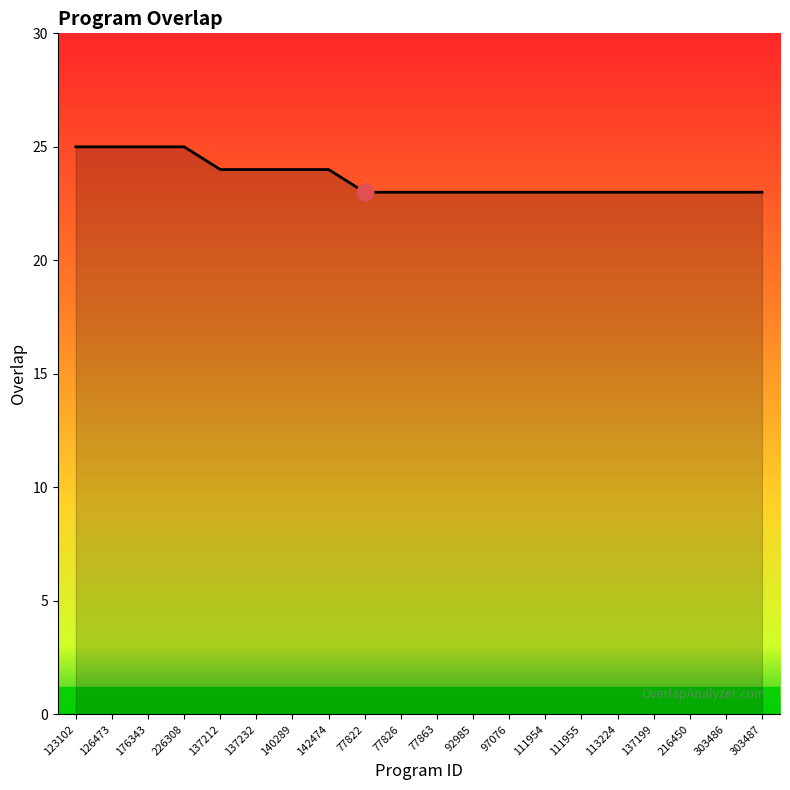

Reading right to left, transcribe all the data shown in this chart.

23	23	23	23	23	23	23	23	23	23	23	23	24	24	24	24	25	25	25	25